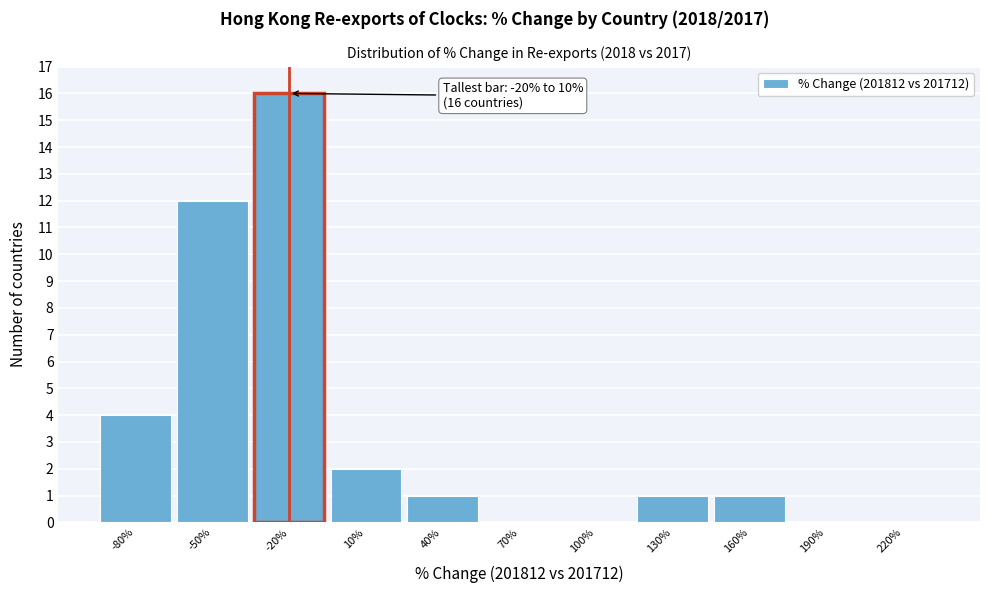

Reading right to left, transcribe all the data shown in this chart.

220%=0	190%=0	160%=1	130%=1	100%=0	70%=0	40%=1	10%=2	-20%=16	-50%=12	-80%=4